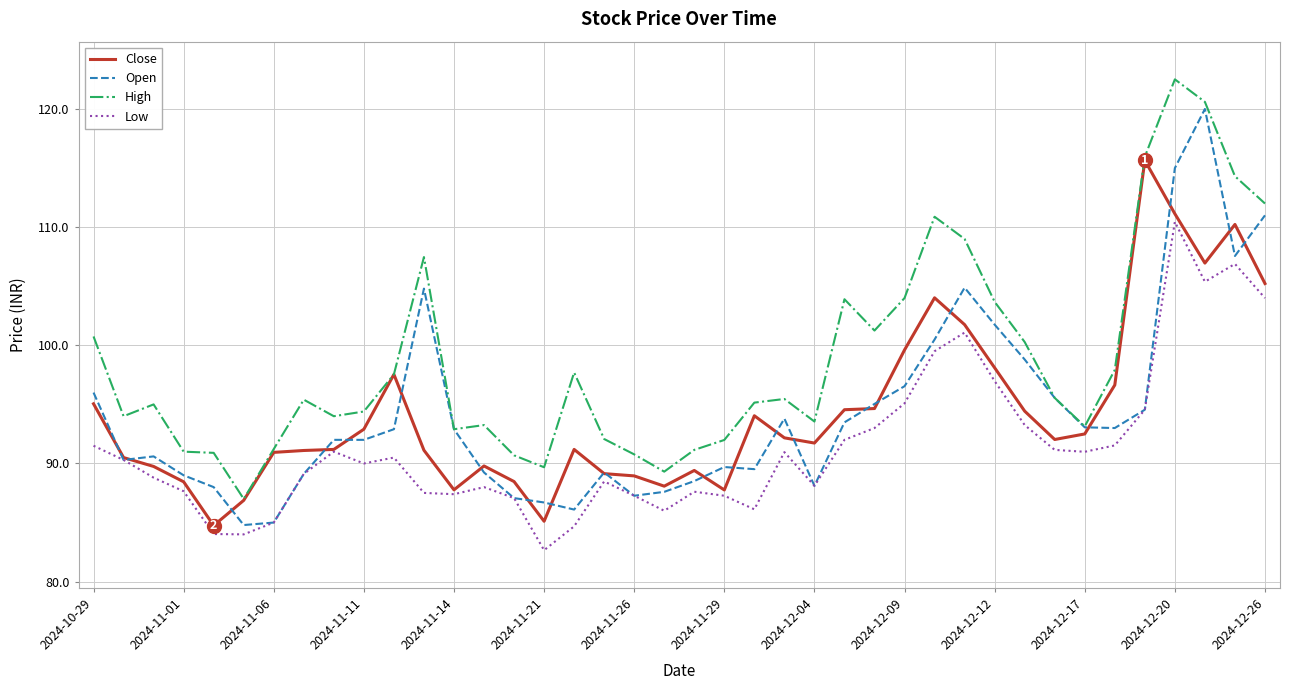

How many lines are shown in the chart?

4